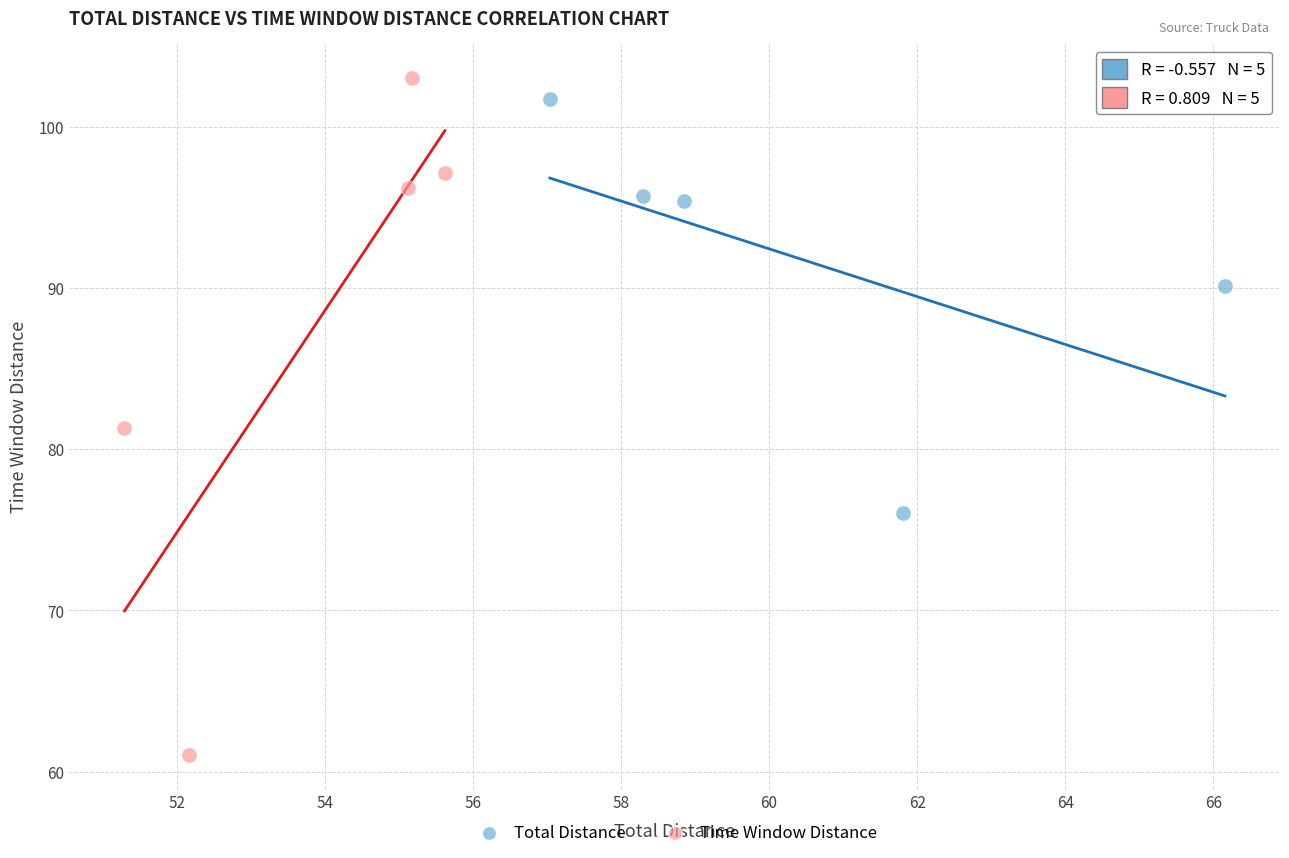

What are all the series names shown in the legend?

Total Distance, Time Window Distance